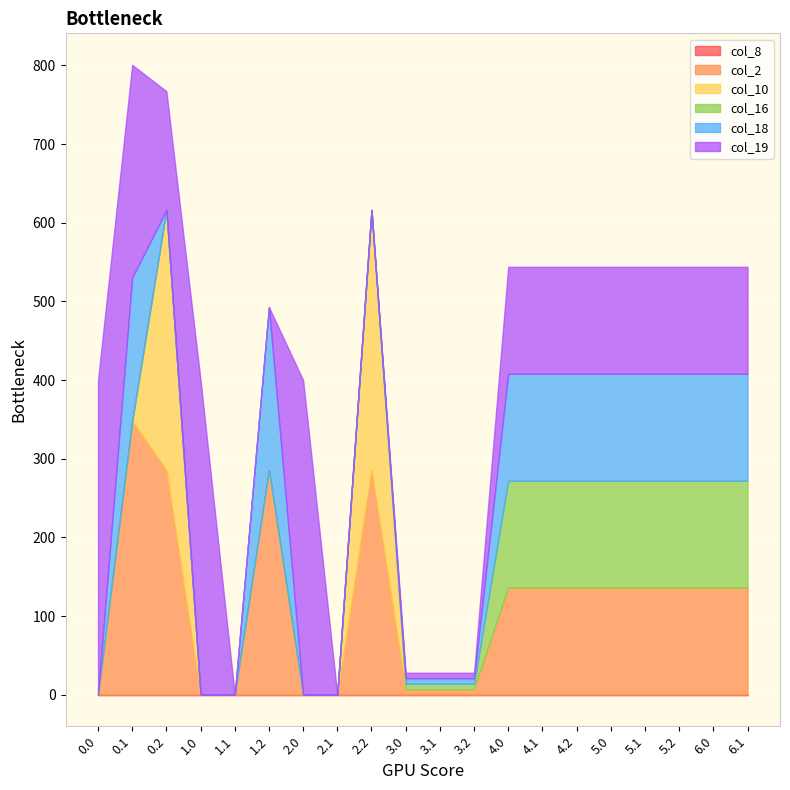

What is the spread (max minus min) of values at 4.2?

136.0